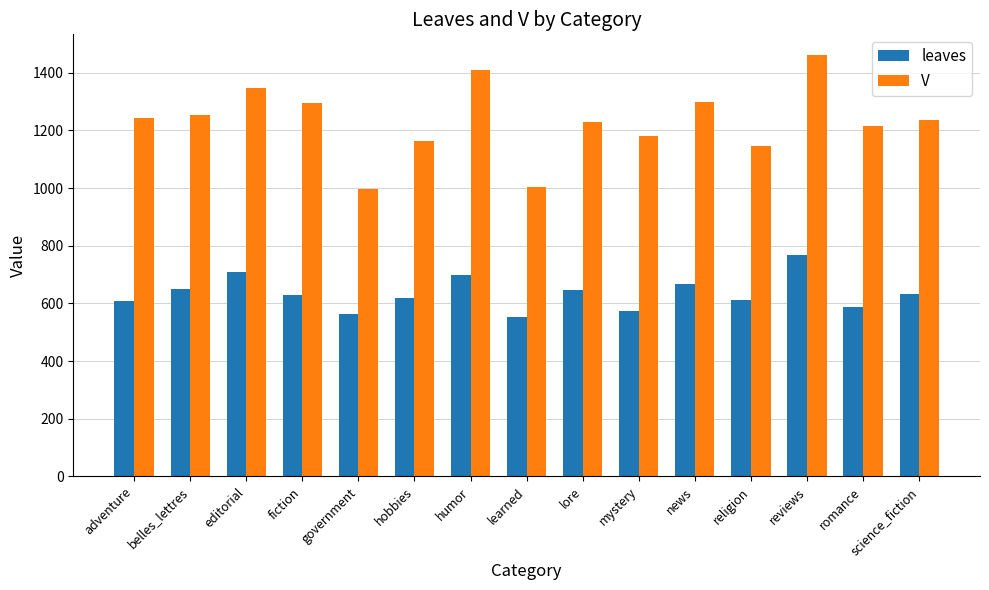

What is the label of the 8th bar from the right?

learned